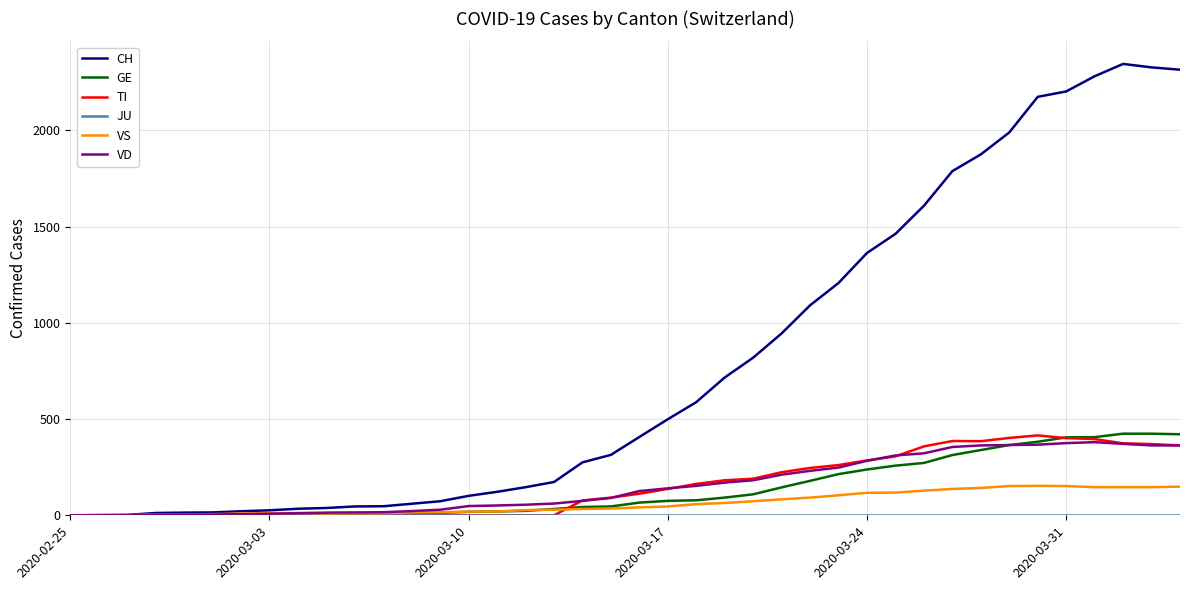

Which series has the largest range (max minus min)?

CH